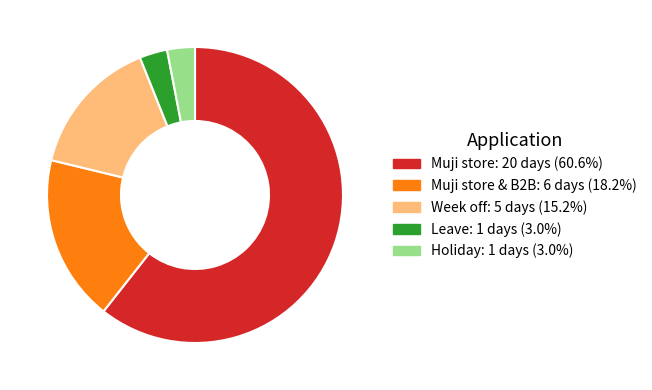

Is there a majority slice in this chart?

Yes